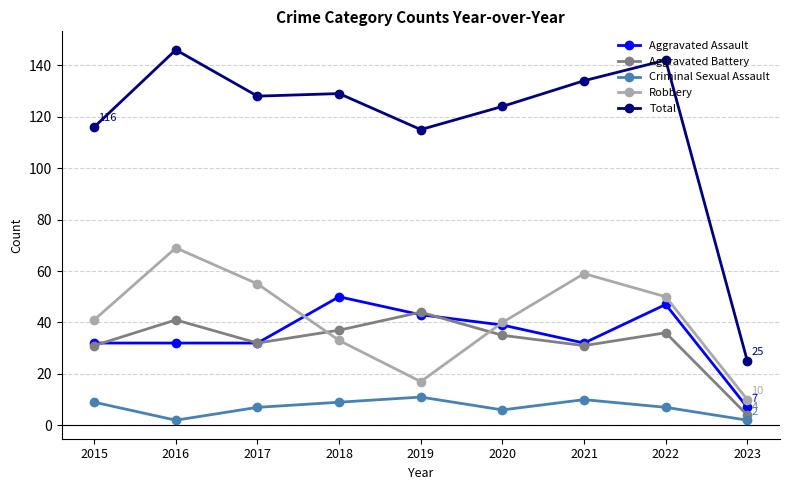

True or false: Criminal Sexual Assault and Total cross at least once.

False